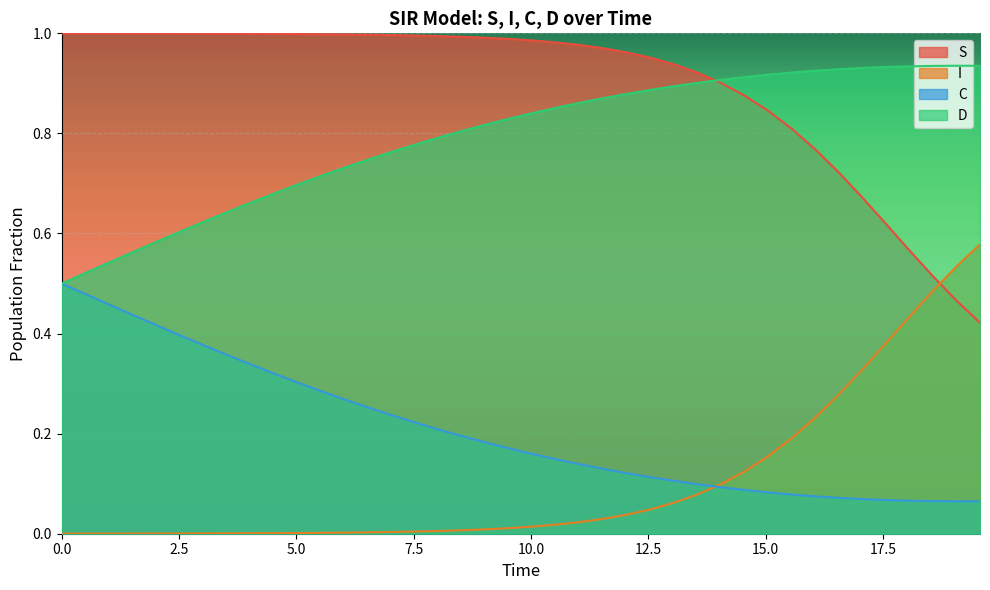

Rank the series by their maximum value, from lowest to highest.

C, I, D, S